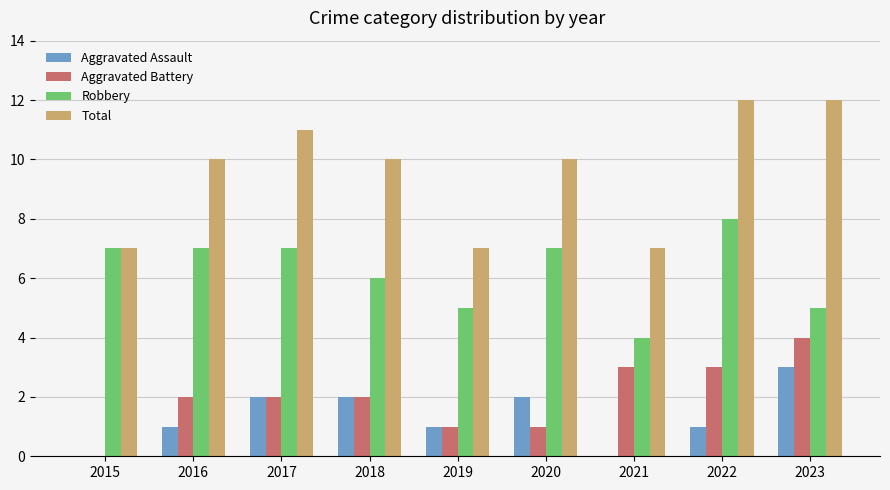

Which category has the highest value in the Aggravated Battery series?

2023